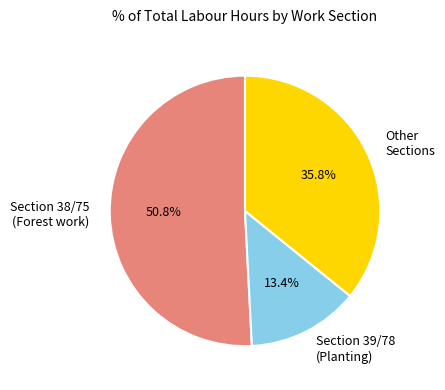

Approximately how many times larger is the value at Other Sections compared to Section 39/78 (Planting)?

2.7